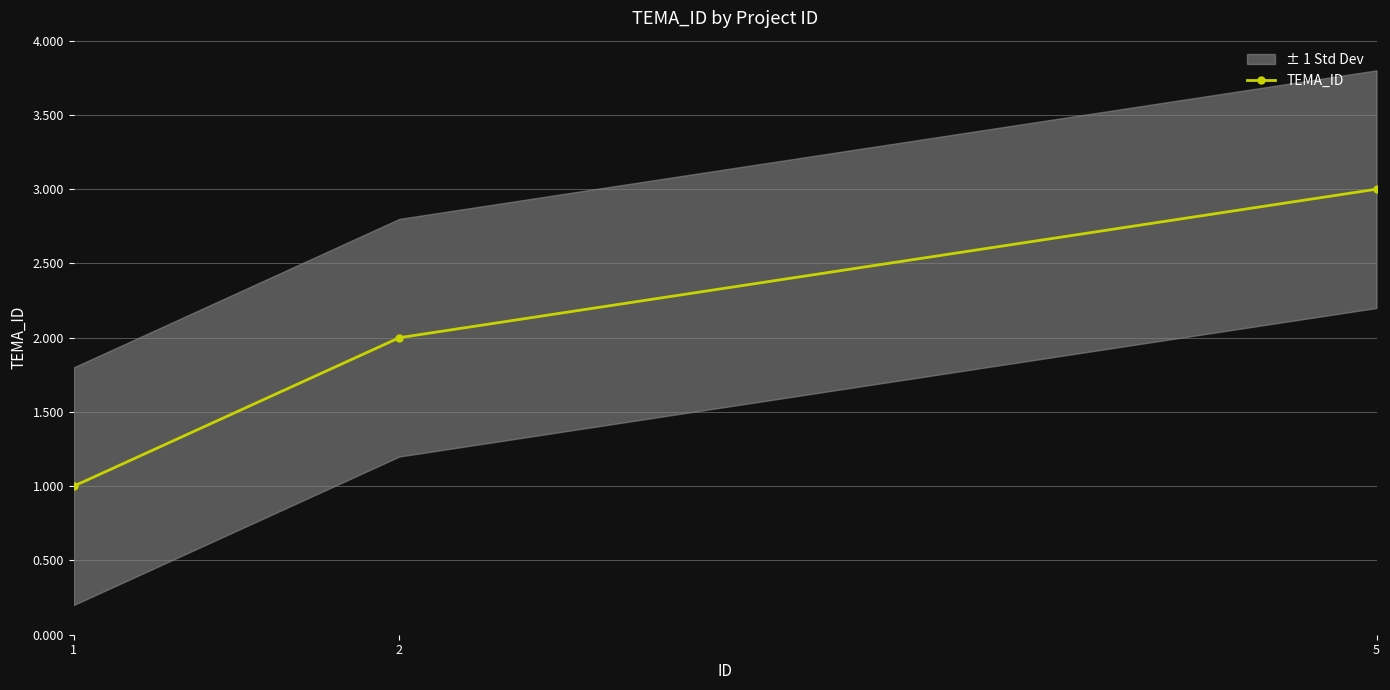

What is the minimum value shown in the chart?

1